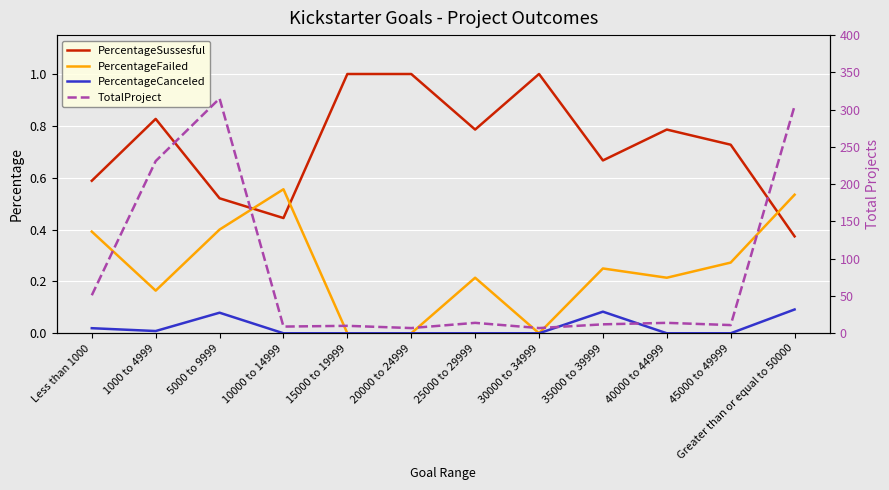

Which has a higher value, Less than 1000 or 10000 to 14999?

Less than 1000